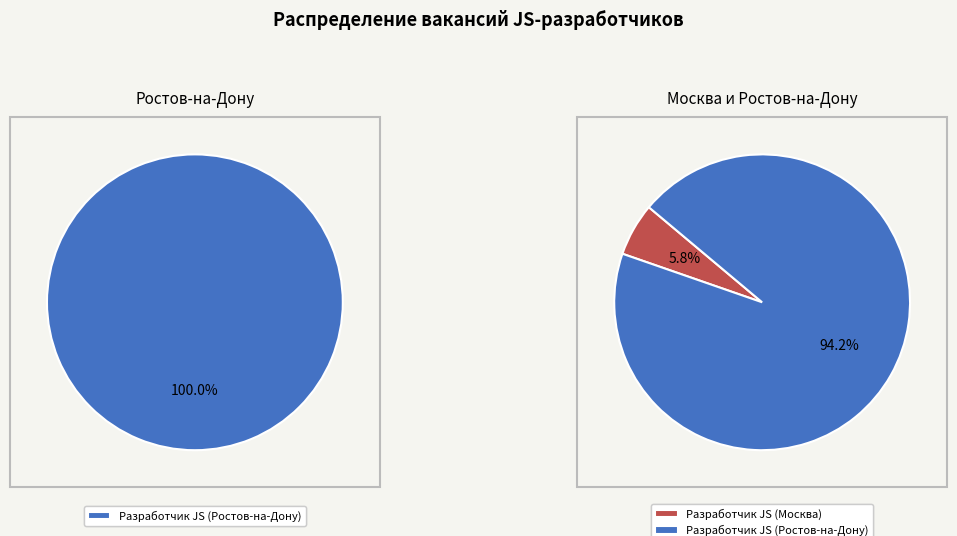

To the nearest percent, what portion does Разработчик JS (Ростов-на-Дону) represent?

94%